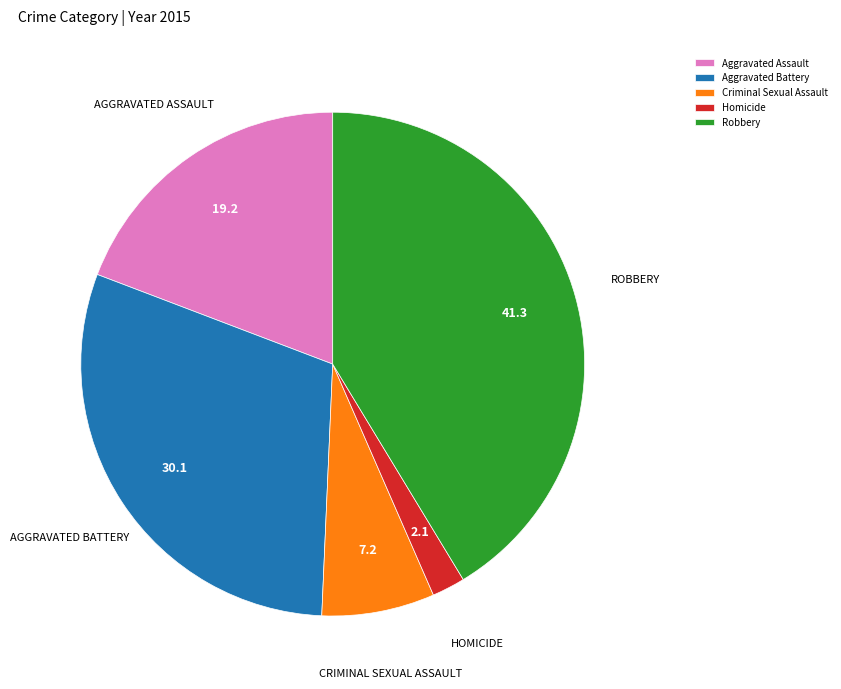

How many segments does this pie chart have?

5